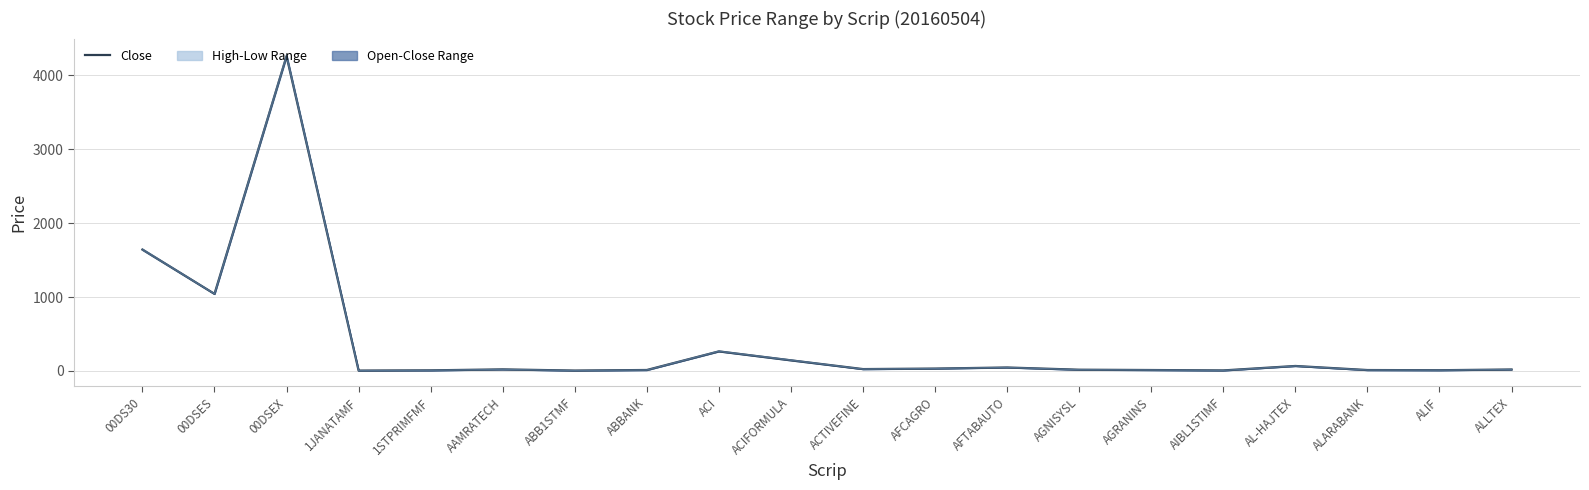

Is this an area chart (filled region under the line)?

No